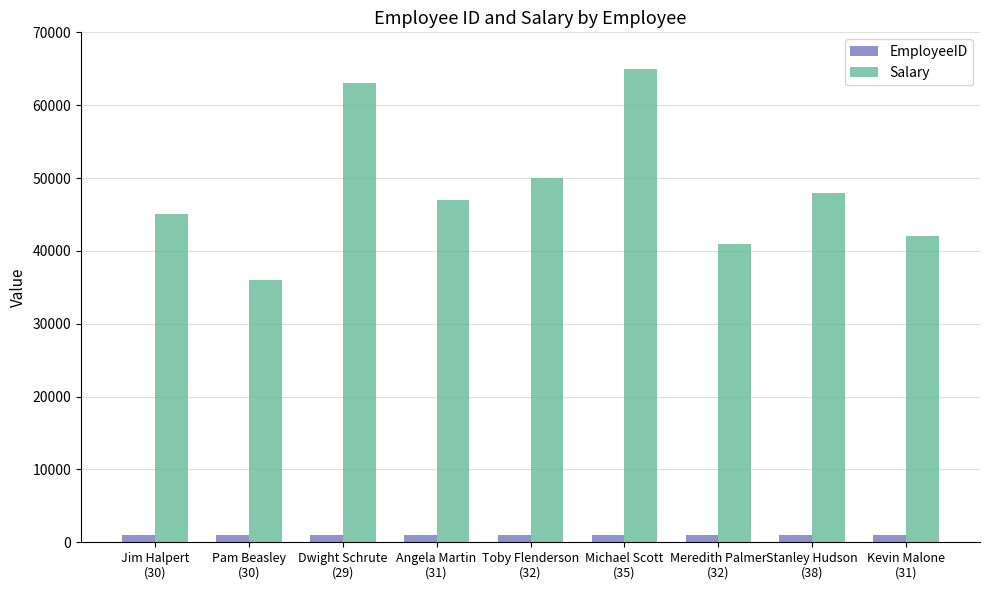

How many bars are there in total?

18